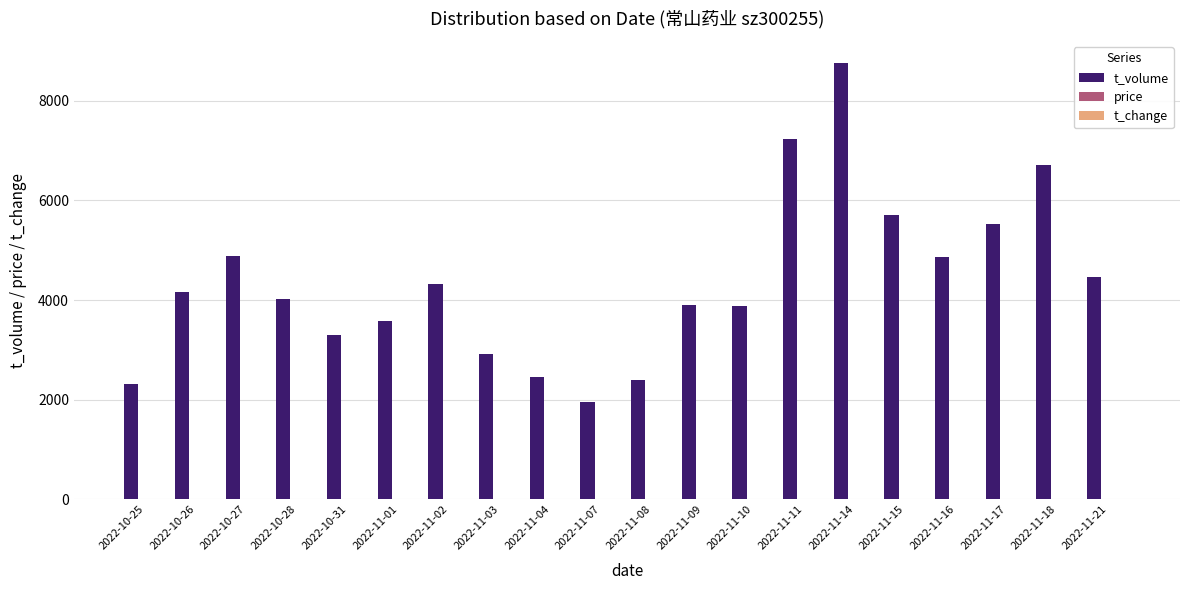

Which category has the highest value across all series?

2022-11-14